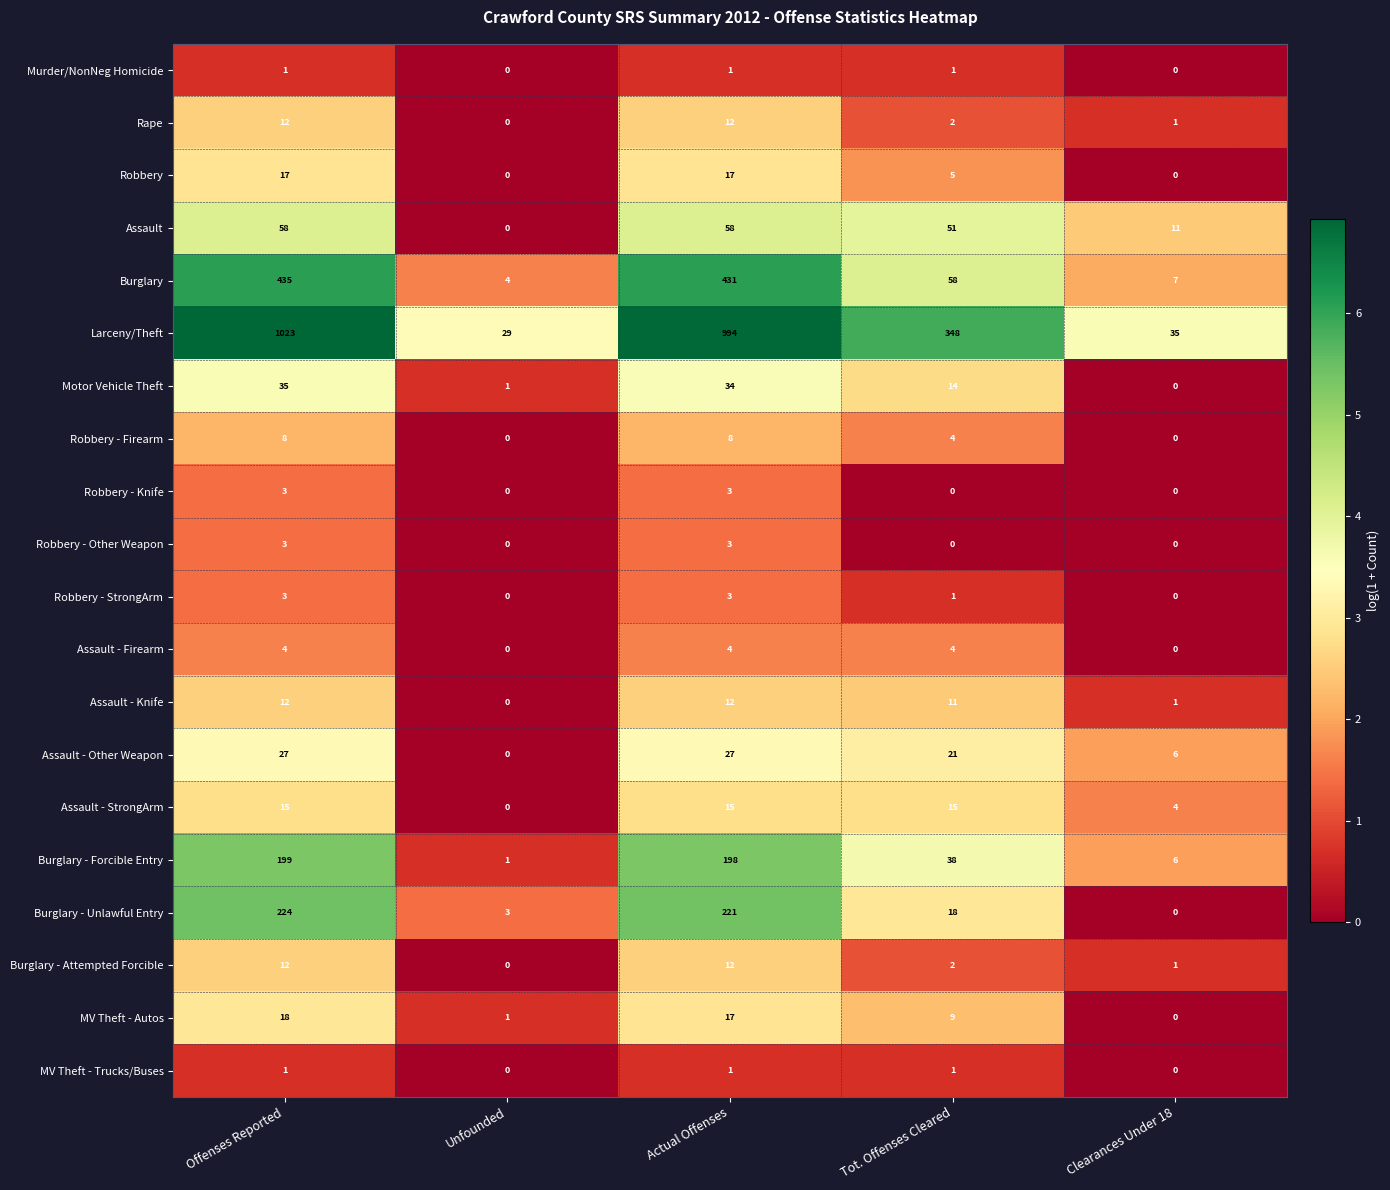

The value of Larceny/Theft at Offenses Reported is 1023. True or false?

True